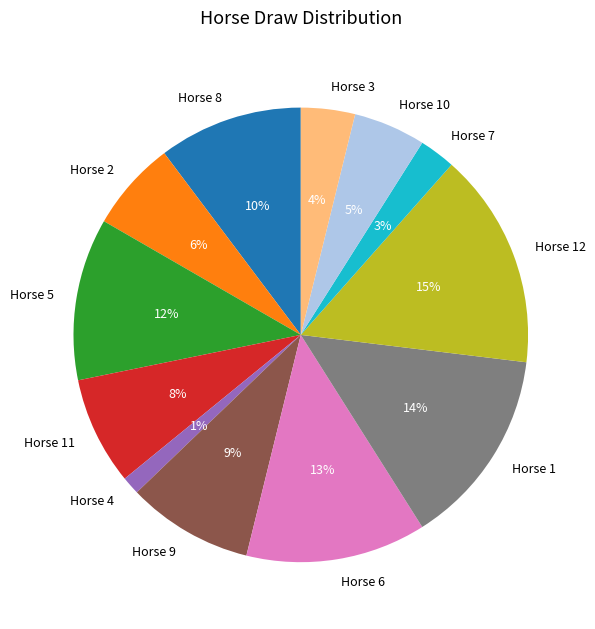

To the nearest percent, what is the average slice percentage?

8%